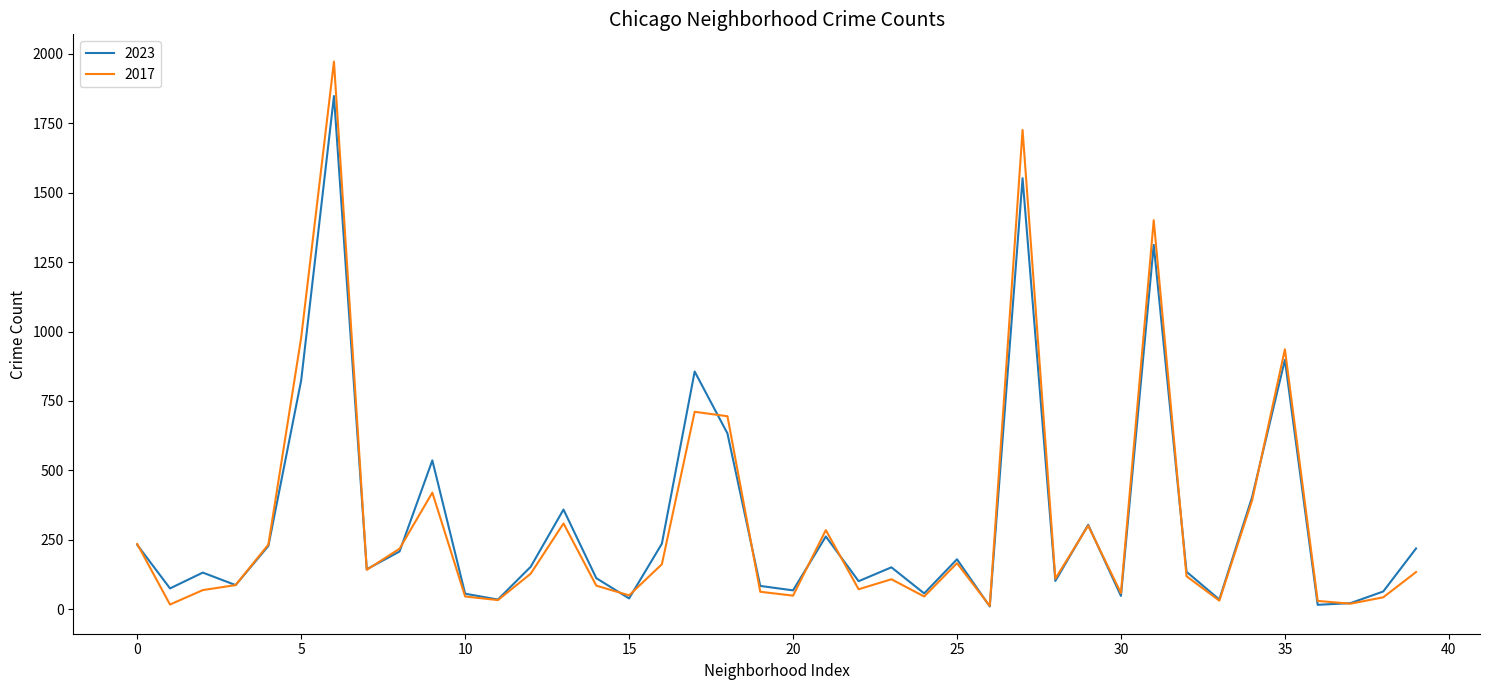

What is the maximum value for 2023?

1848